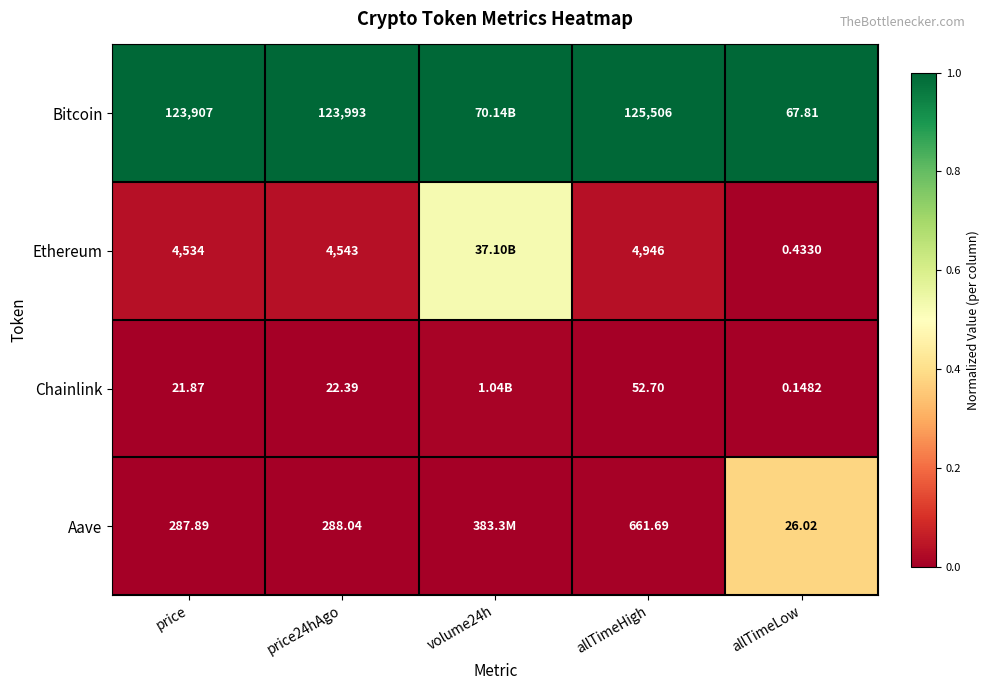

Is the value of Ethereum at price greater than the value of Chainlink at allTimeLow?

Yes